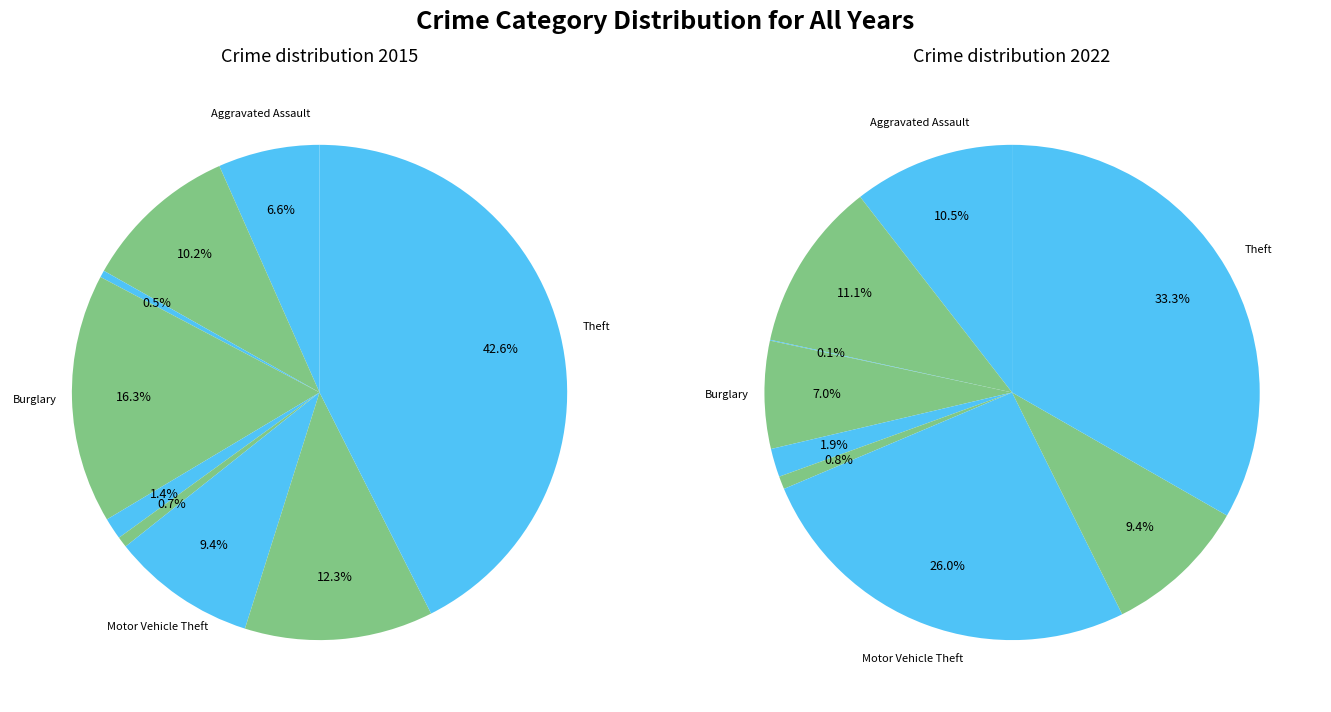

True or false: 8 accounts for 26% of the total.

False